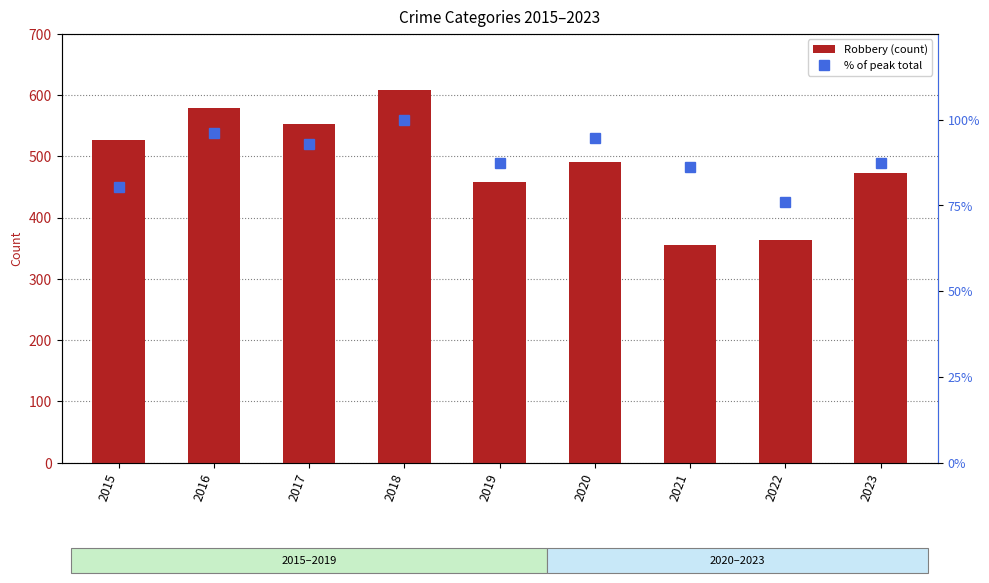

What is the average value of the % of peak total series?

89.0